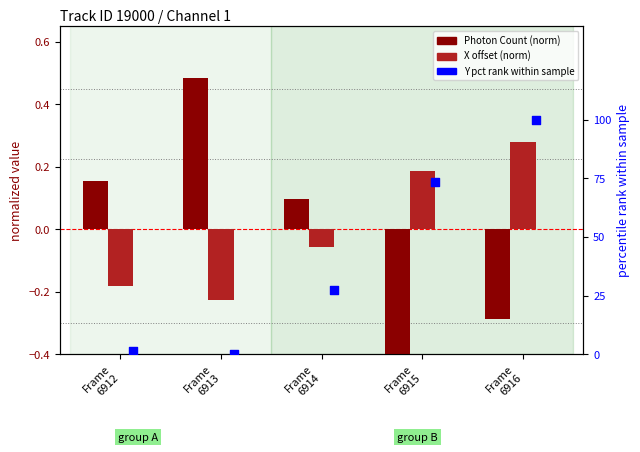

Which series has the largest total across all categories?

Y pct rank